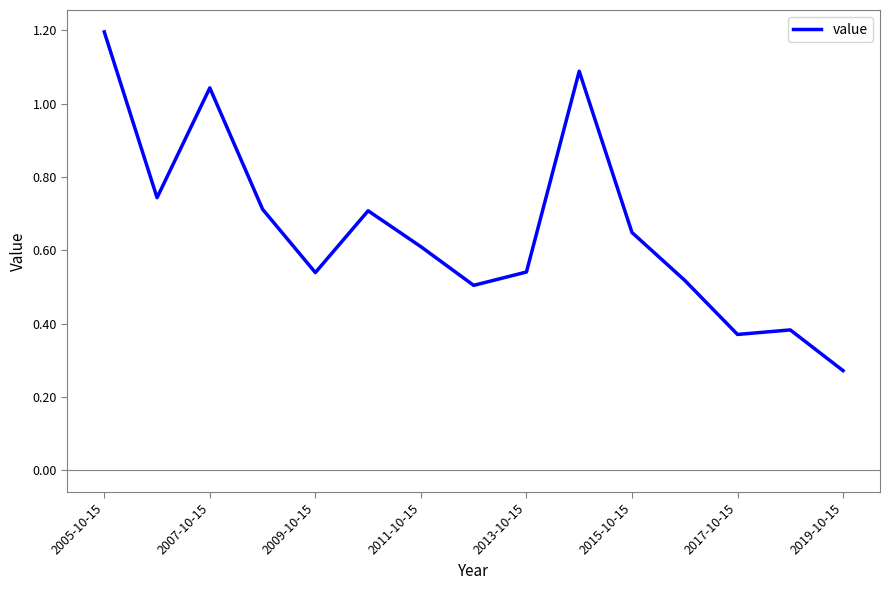

What is the greatest value displayed?

1.2